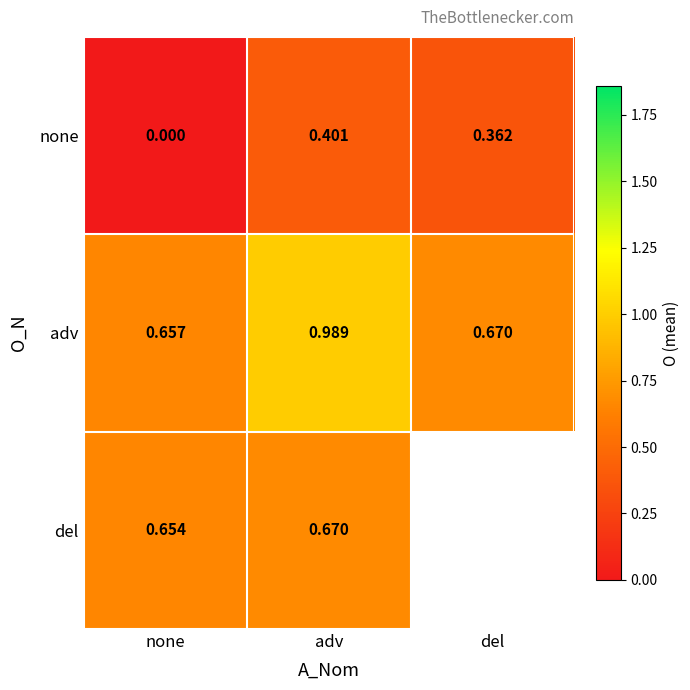

At none, list the series in order from largest to smallest.

adv, del, none